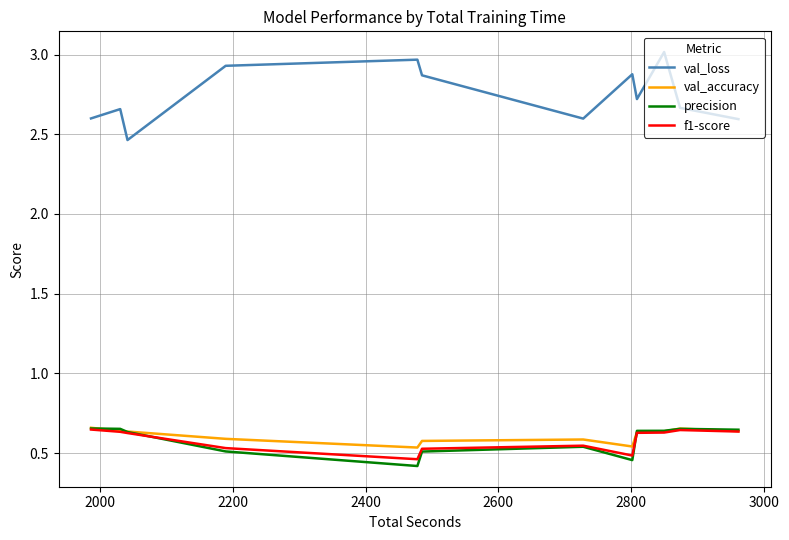

True or false: val_loss and val_accuracy intersect in this chart.

False